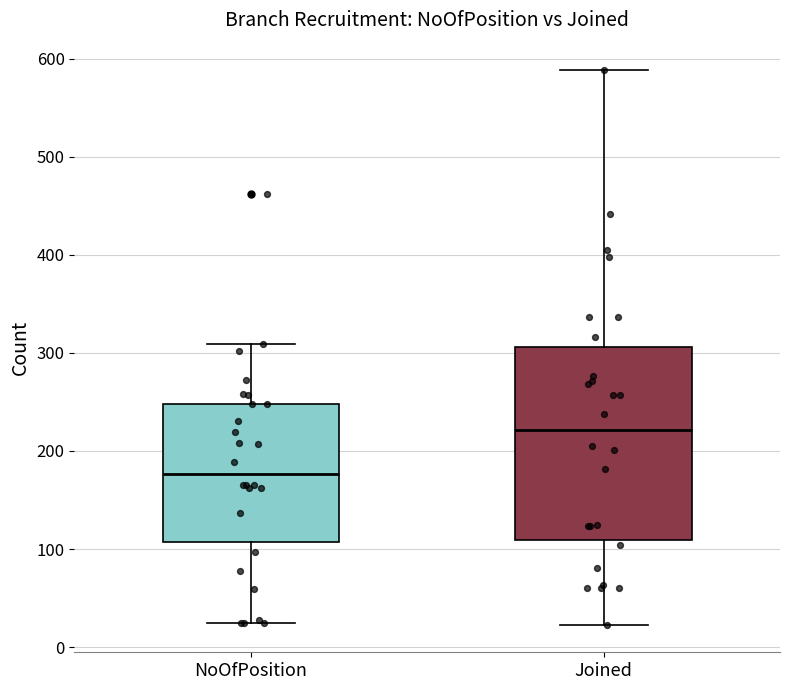

Reading left to right, transcribe this box plot: for each box, give where its median line is, the range the box spans, and where its two whiskers end, as read against the y-axis. The values are not printed on the chart, so give them approximately, as read against the axis.

NoOfPosition: median 180, box 110 to 250, whiskers 30 to 310
Joined: median 220, box 110 to 310, whiskers 20 to 590